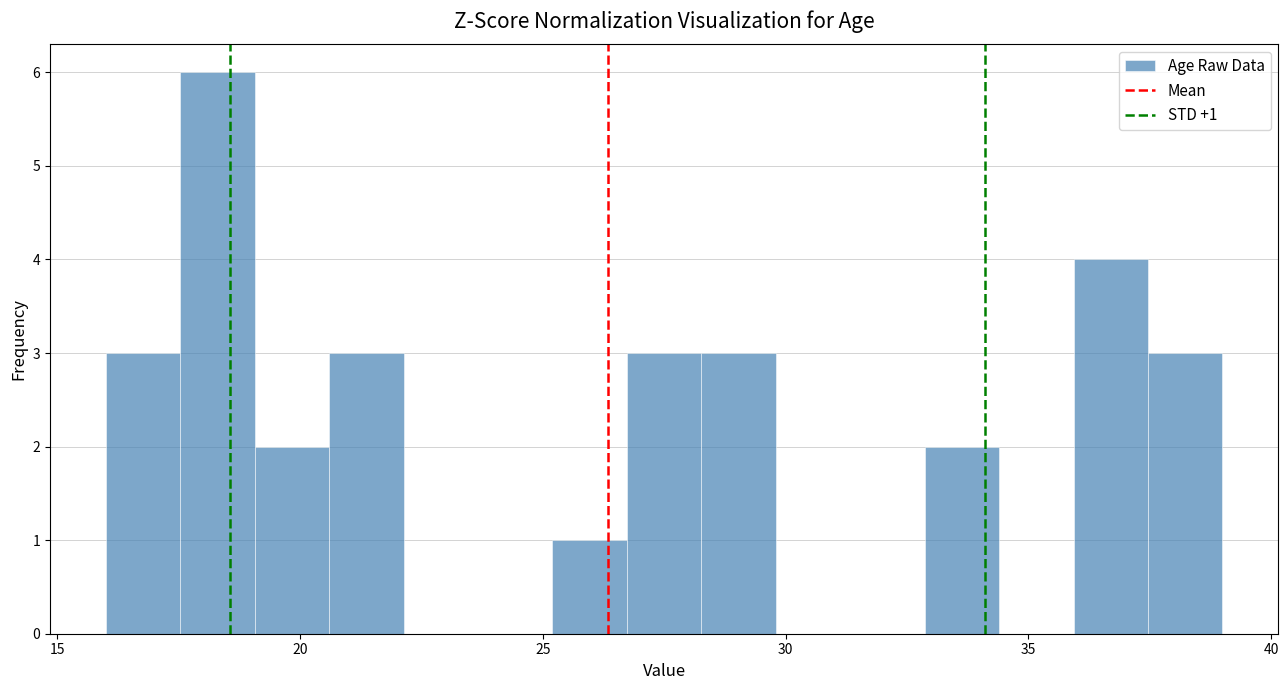

Around what value on the x-axis is the tallest bar? Give the approximate position of its centre, as read against the axis.

18.5